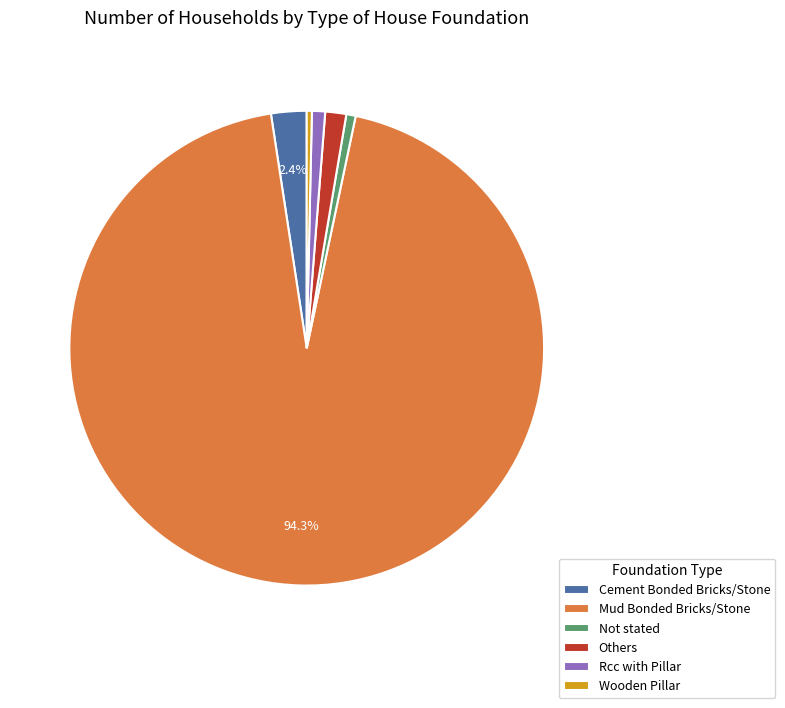

What percentage is the Rcc with Pillar slice, to the nearest percent?

1%